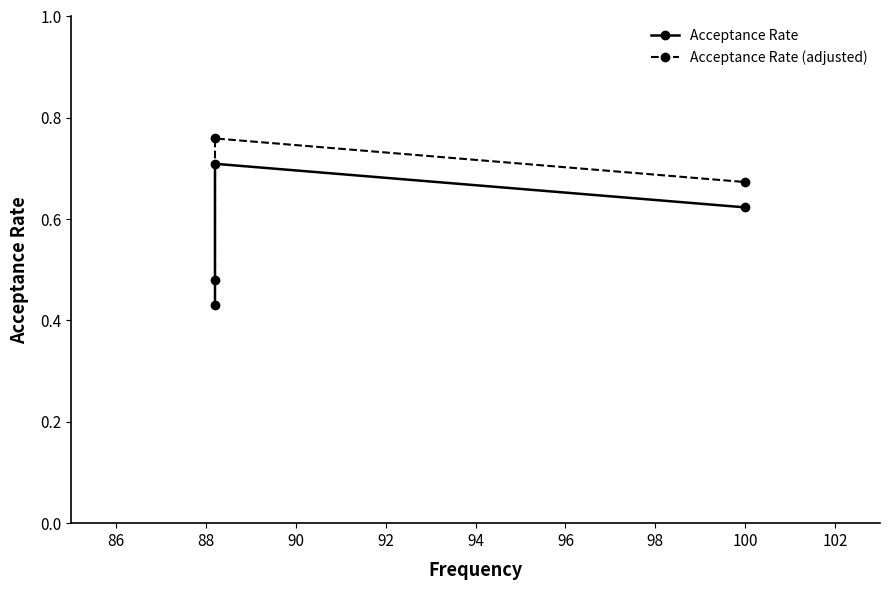

What is the difference between the maximum and minimum values in the Acceptance Rate series?

0.3